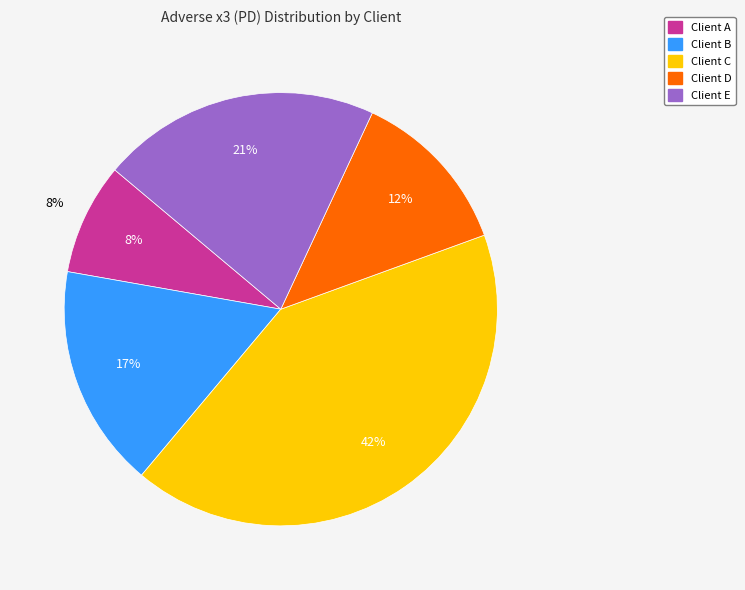

To the nearest percent, what percentage of the pie is Client E?

21%